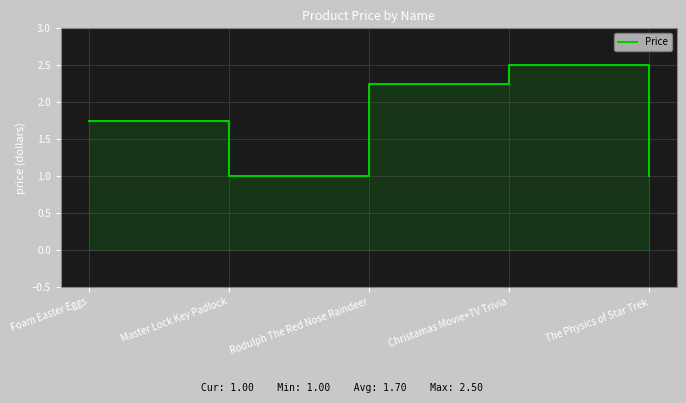

The chart shows a value of 1.0 at Master Lock Key Padlock. True or false?

True